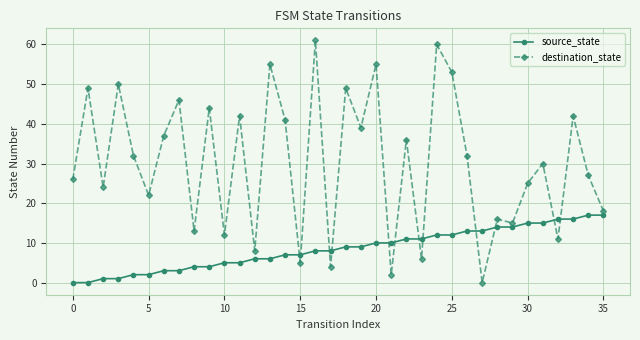

How many intersections are there between source_state and destination_state?

12